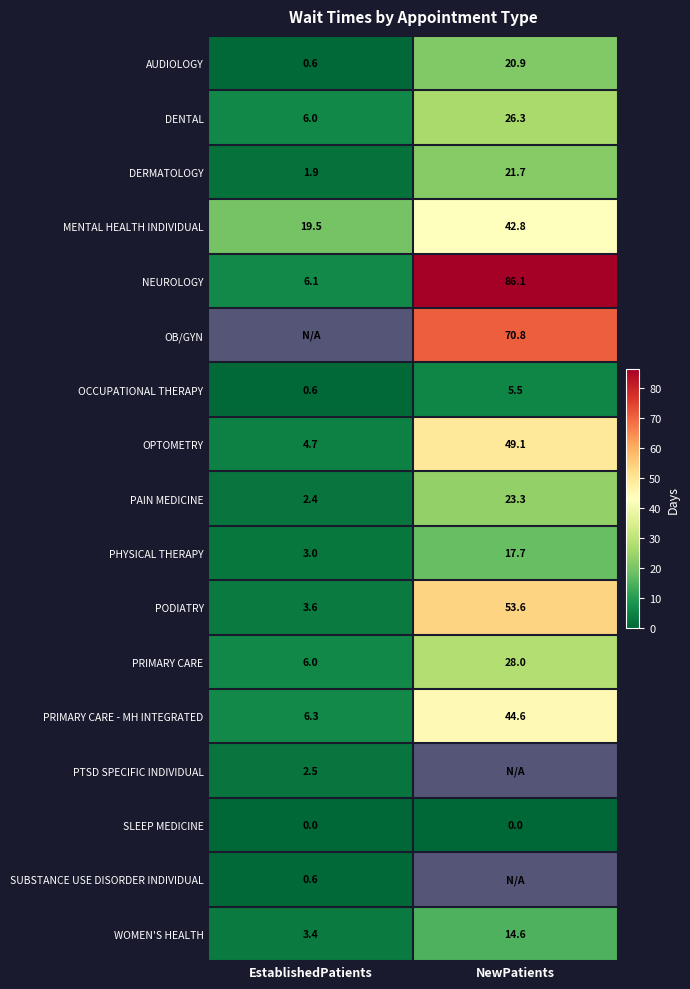

Is it true that NEUROLOGY equals 10.9 at EstablishedPatients?

False